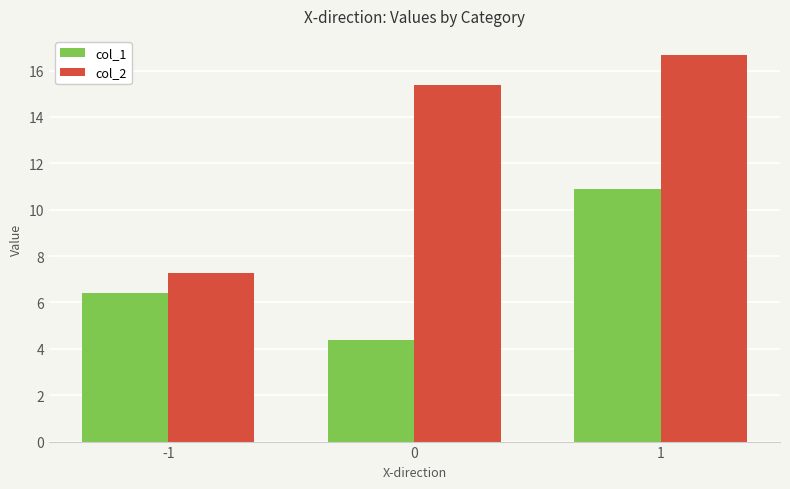

Is it true that col_1 equals 6.4 at -1?

True